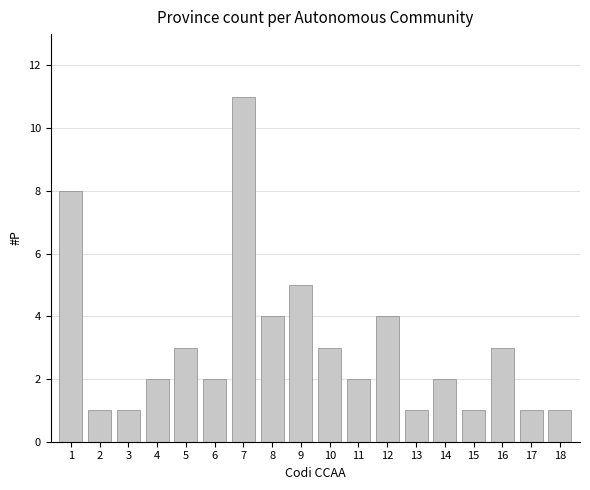

Reading left to right, list all the values displayed in this chart.

8	1	1	2	3	2	11	4	5	3	2	4	1	2	1	3	1	1